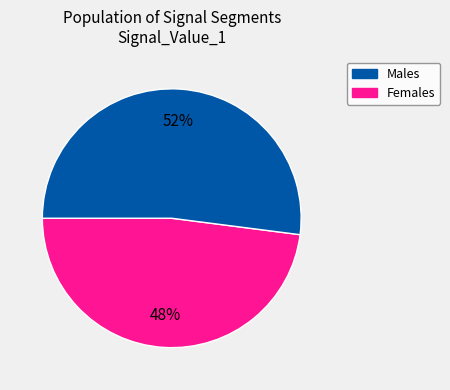

Is there any slice that represents more than half of the pie?

Yes